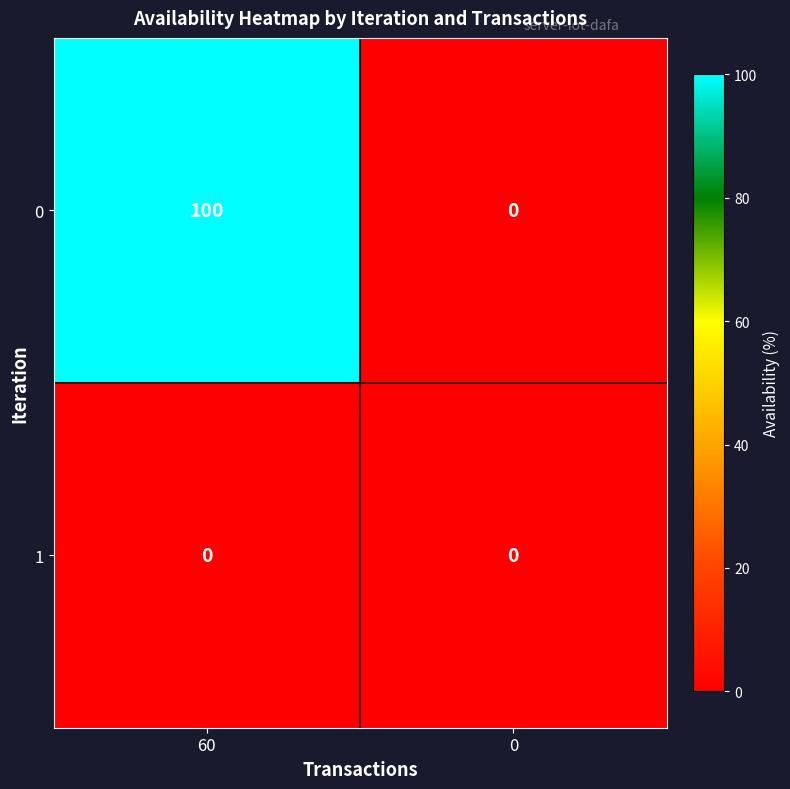

List the labels in order of 0 value, largest first.

60, 0